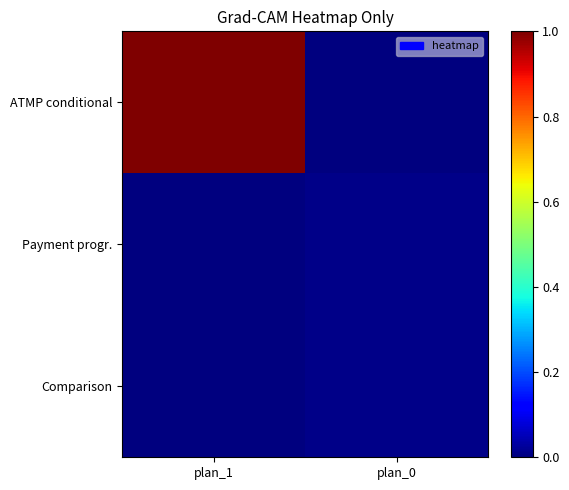

Which series has the largest total across all categories?

ATMP conditional